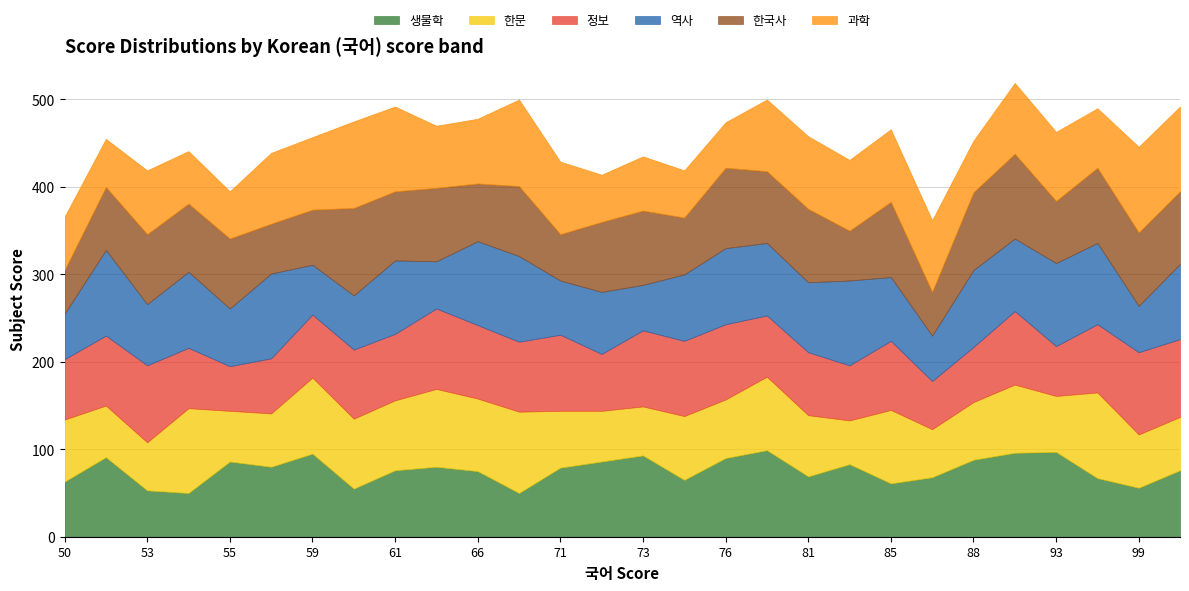

What is the difference between the 역사 values at 85 and 76?

14